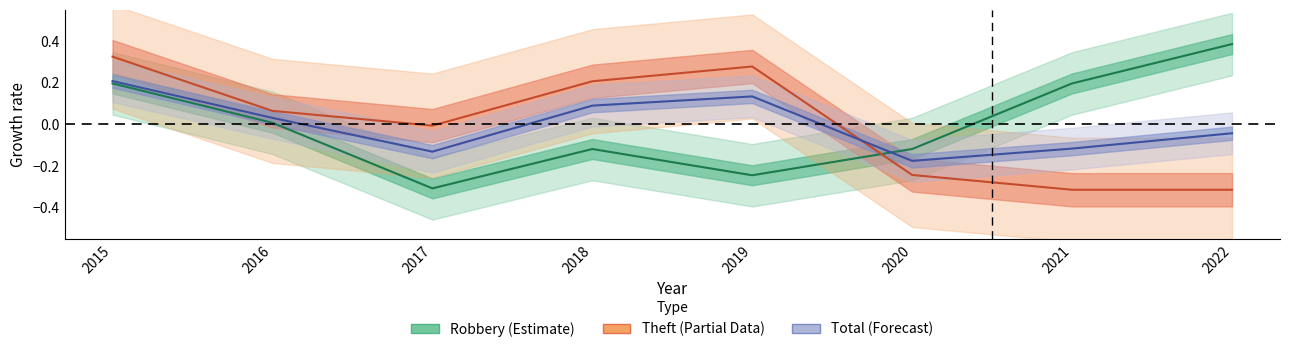

What is the difference between the Robbery values at 2017 and 2018?

0.2